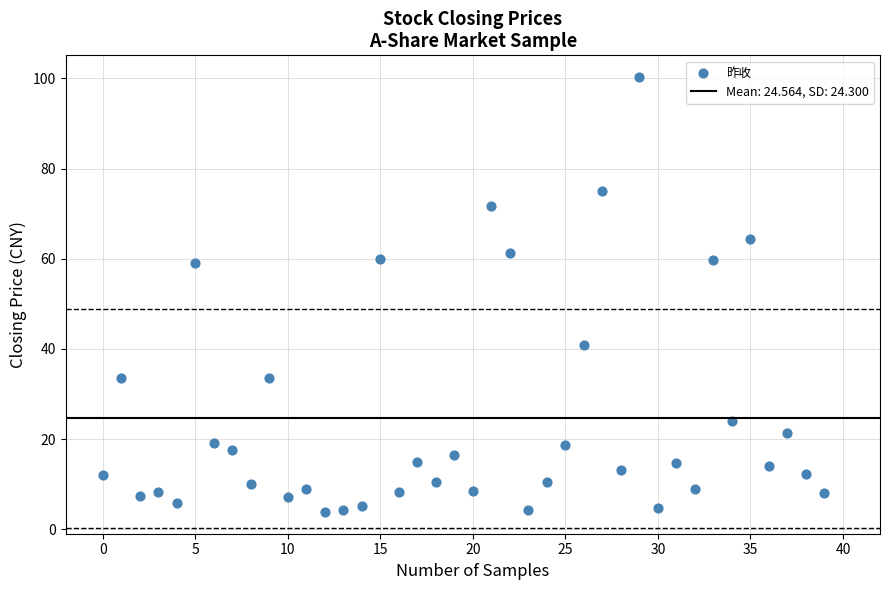

What is the range of Y values (max minus min)?

96.5